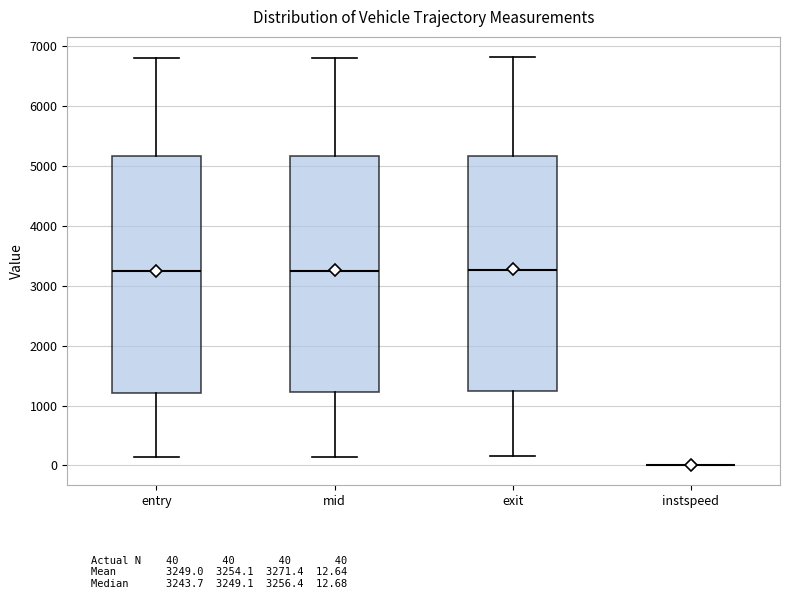

Reading left to right, transcribe this box plot: for each box, give where its median line is, the range the box spans, and where its two whiskers end, as read against the y-axis. The values are not printed on the chart, so give them approximately, as read against the axis.

entry: median 3200, box 1200 to 5200, whiskers 100 to 6800
mid: median 3200, box 1200 to 5200, whiskers 100 to 6800
exit: median 3300, box 1200 to 5200, whiskers 200 to 6800
instspeed: box collapsed to a line at 0, whiskers 0 to 0